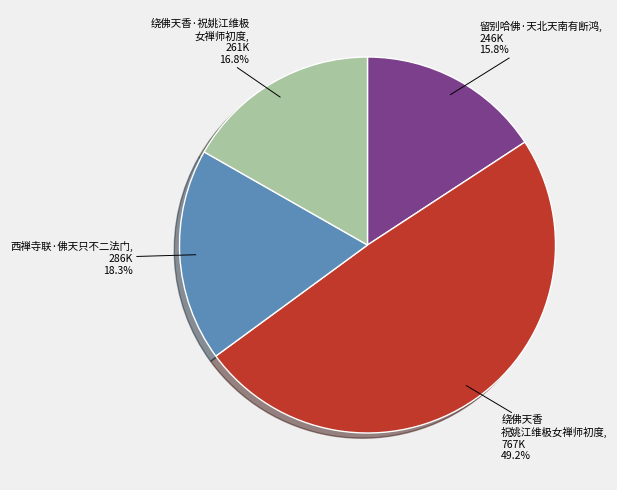

Does any single category account for the majority?

No